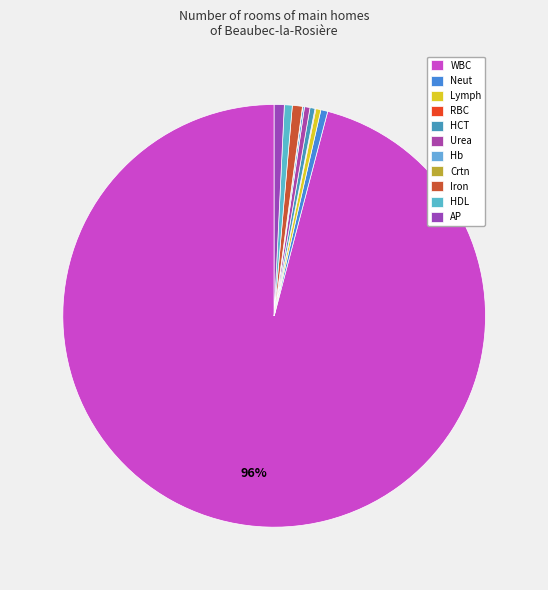

Which category has the biggest portion of the pie?

WBC